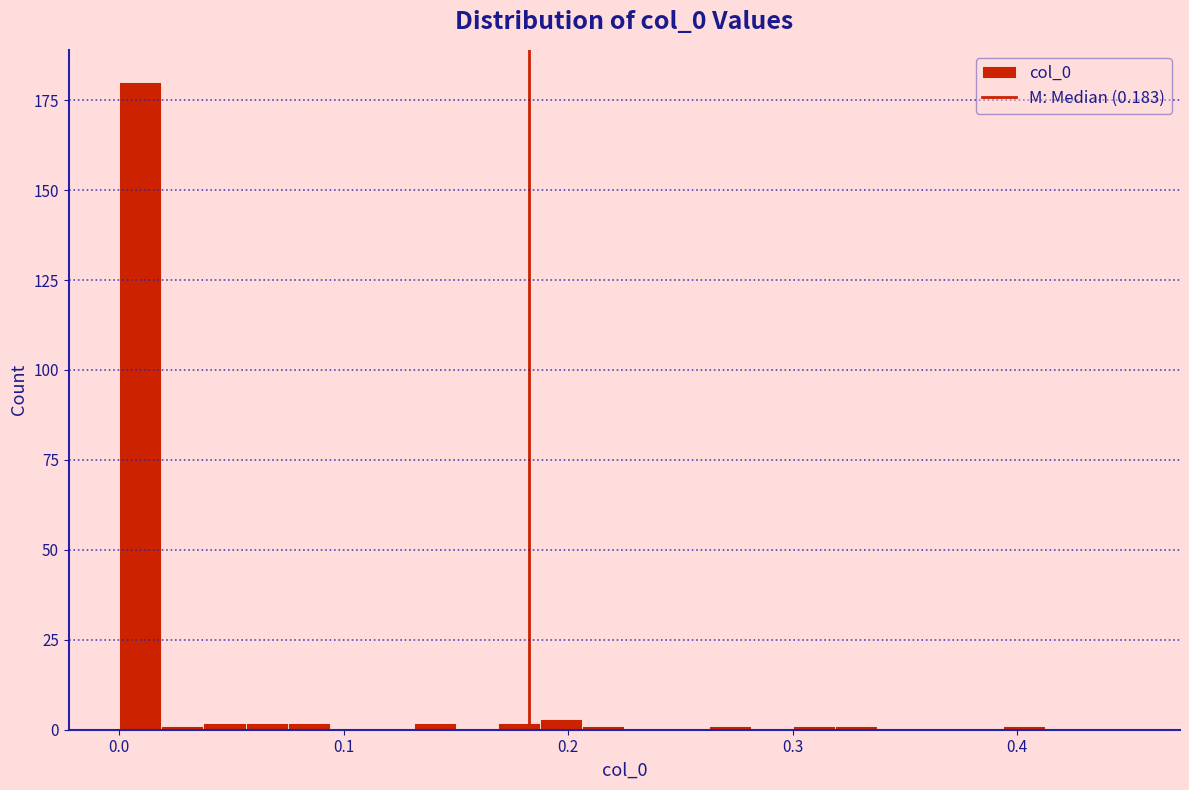

Read against the x-axis, roughly where is the centre of the tallest bar?

0.01